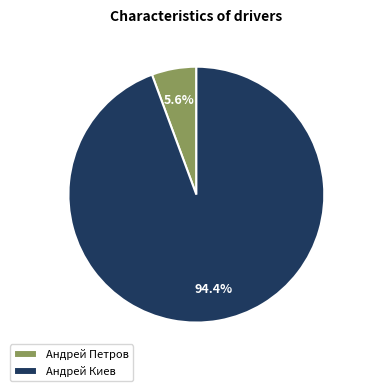

How many slices are in this pie chart?

2